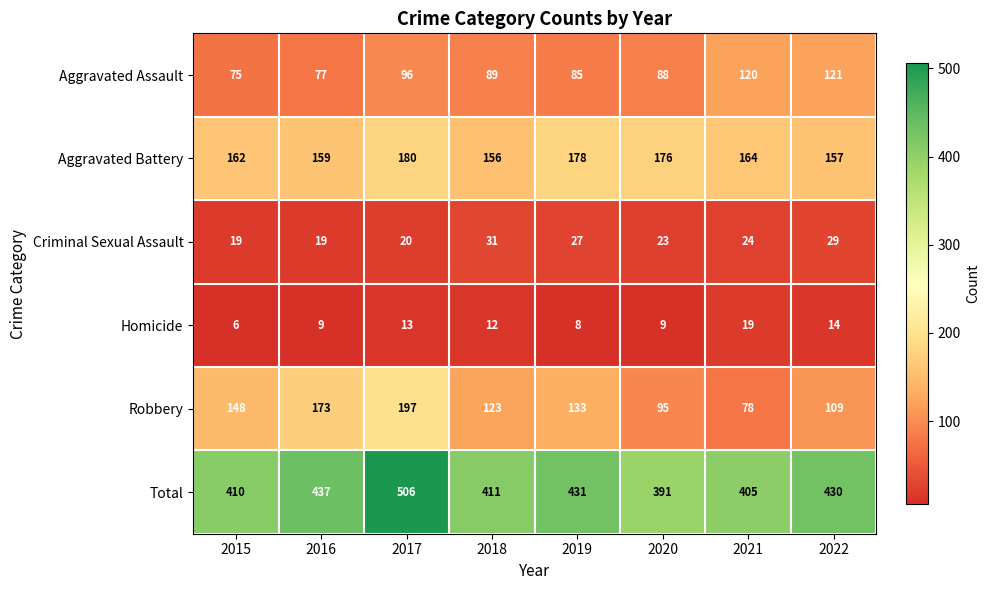

What is the spread (max minus min) of values at 2015?

404